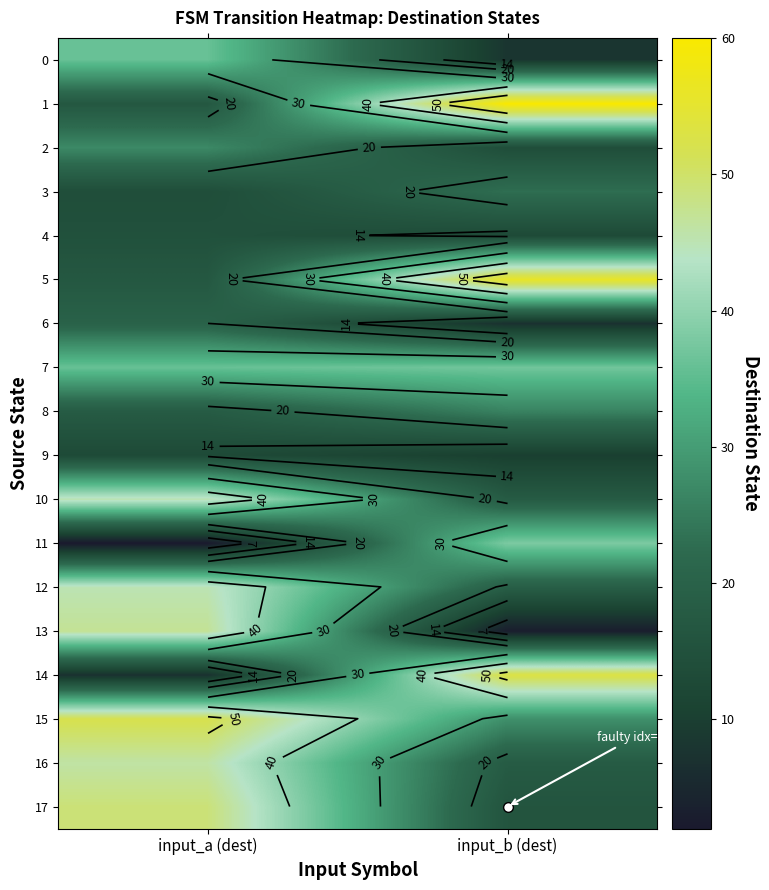

Which series has the widest spread of values?

14